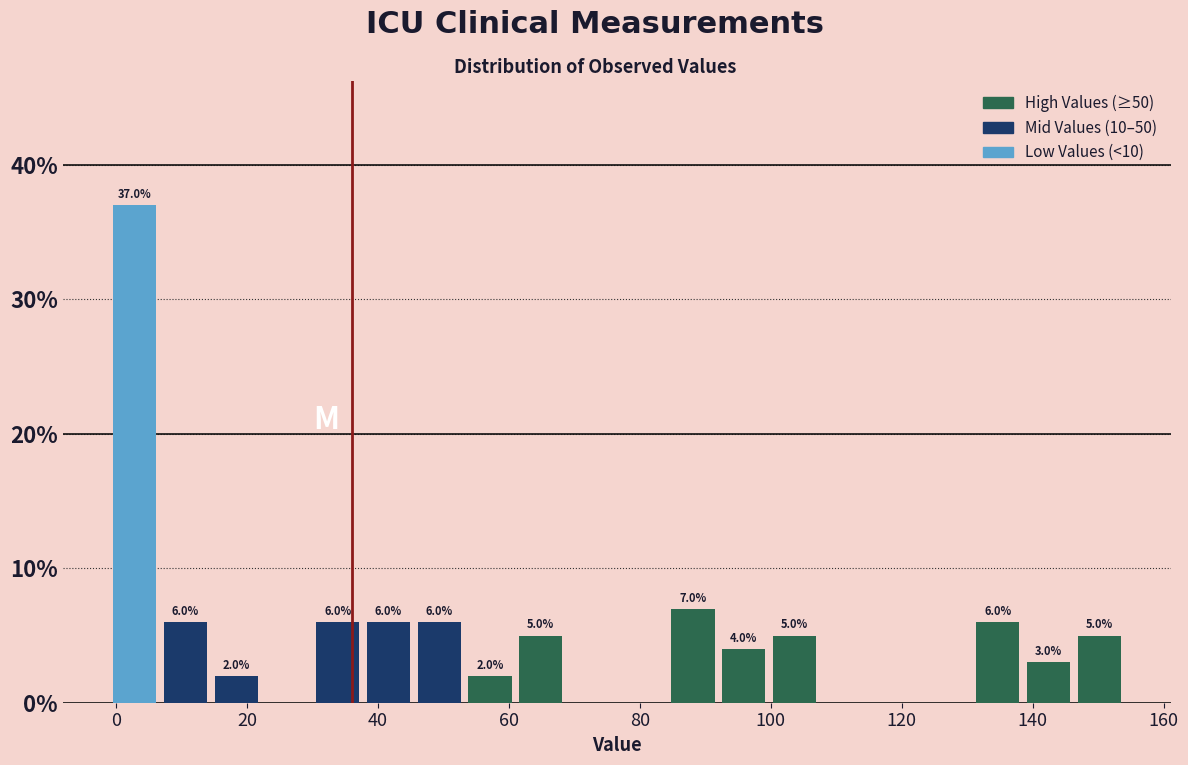

Read against the x-axis, roughly where is the centre of the tallest bar?

2